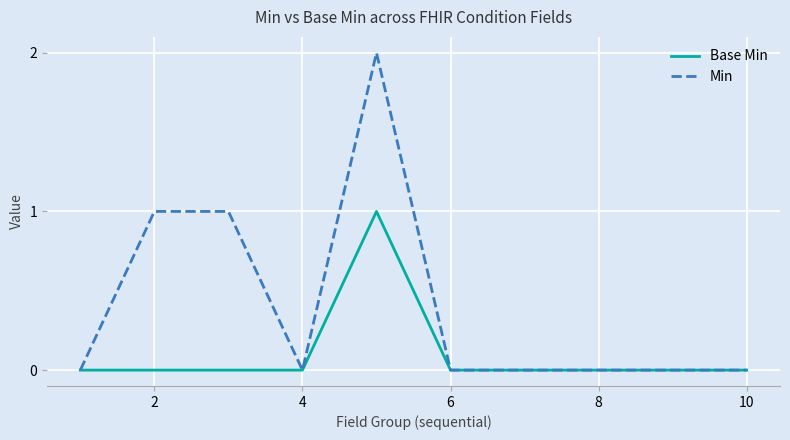

Which series has the largest range (max minus min)?

Min